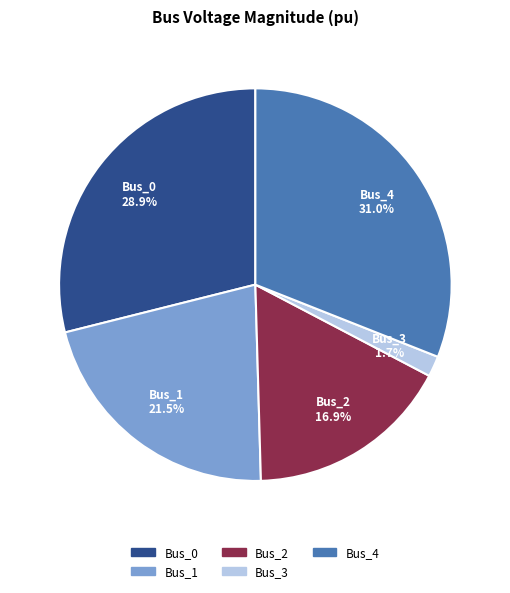

Count the number of slices in the pie.

5